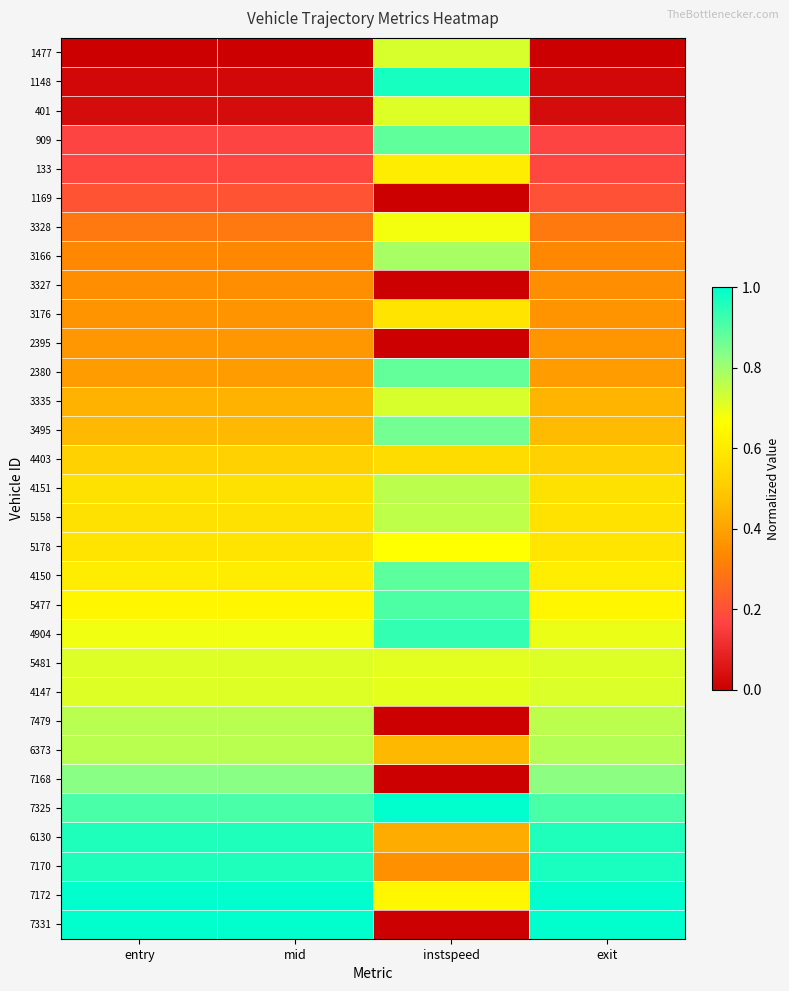

Rank the series at instspeed from highest to lowest value.

7325, 1148, 4904, 5477, 4150, 909, 2380, 3495, 3166, 4151, 5158, 1477, 3335, 401, 5481, 4147, 3328, 5178, 7172, 133, 3176, 4403, 6373, 6130, 7170, 1169, 3327, 2395, 7479, 7168, 7331